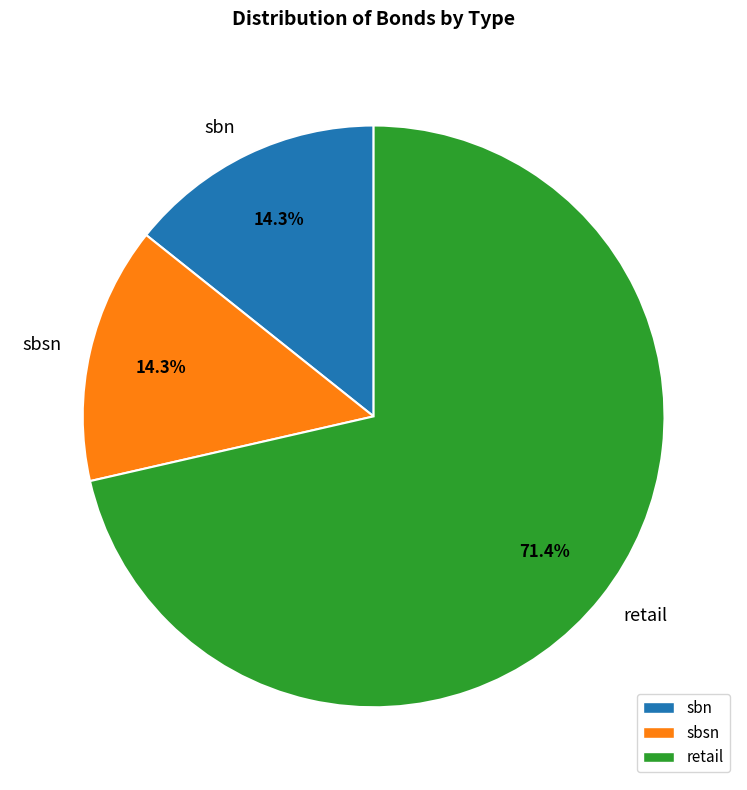

Is it true that sbsn is 6% of the pie?

False